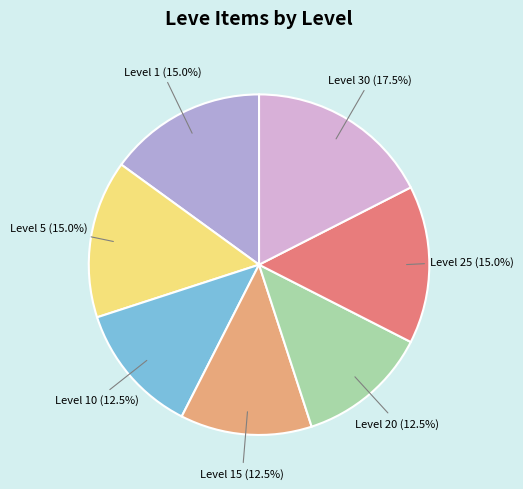

Is there any slice that represents more than half of the pie?

No